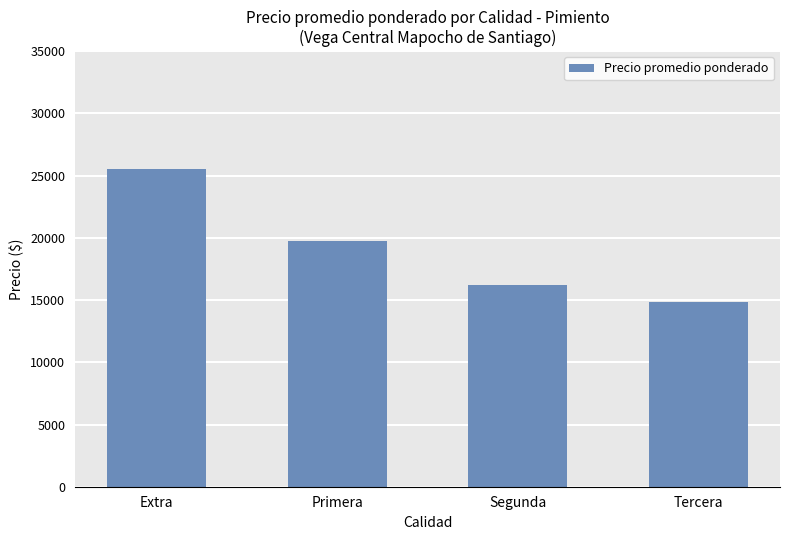

Does the chart contain stacked bars?

No